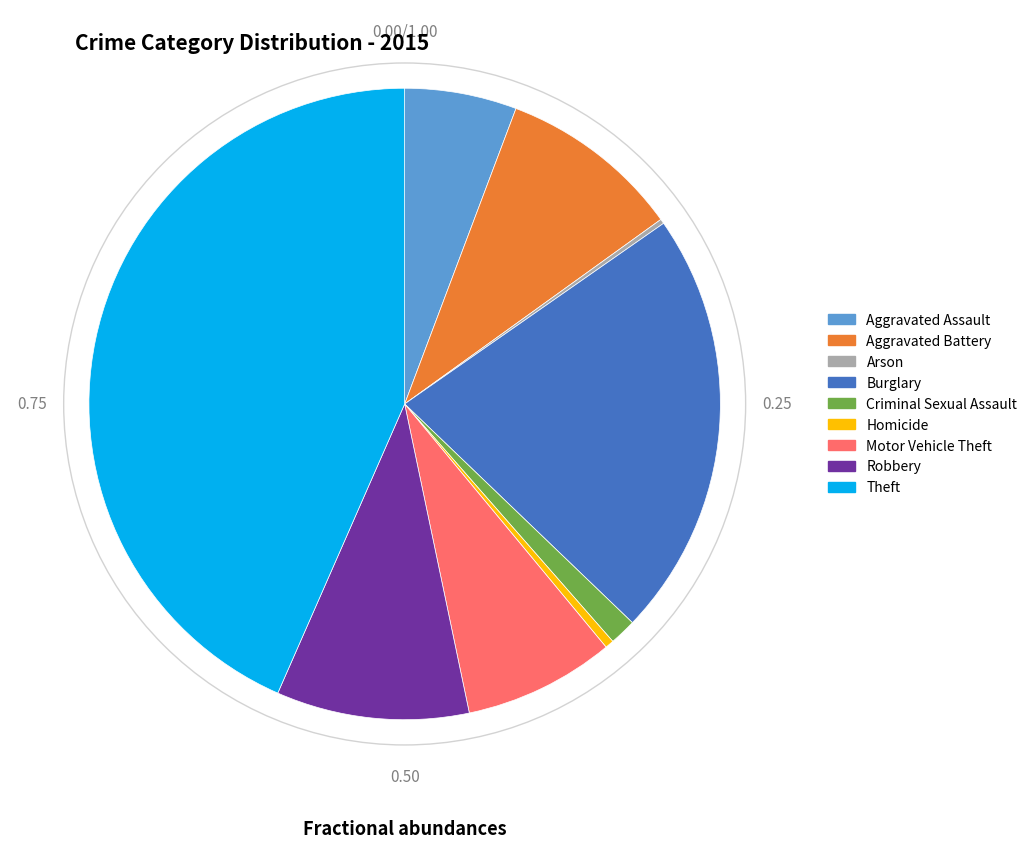

Which category has the biggest portion of the pie?

Theft